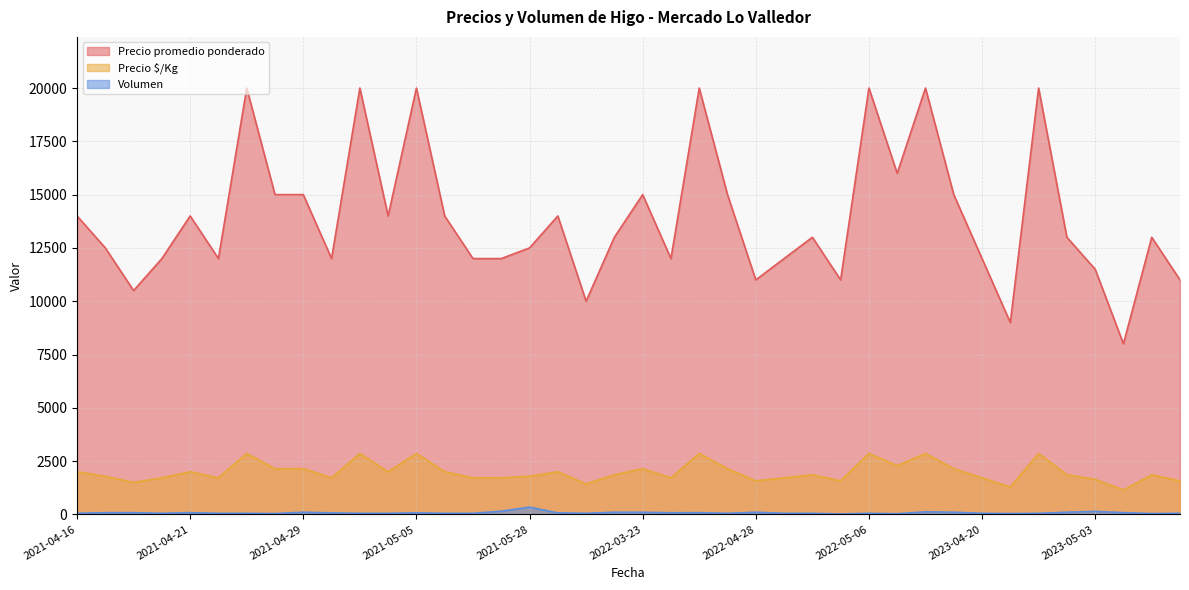

Which series has the largest total across all categories?

Precio promedio ponderado